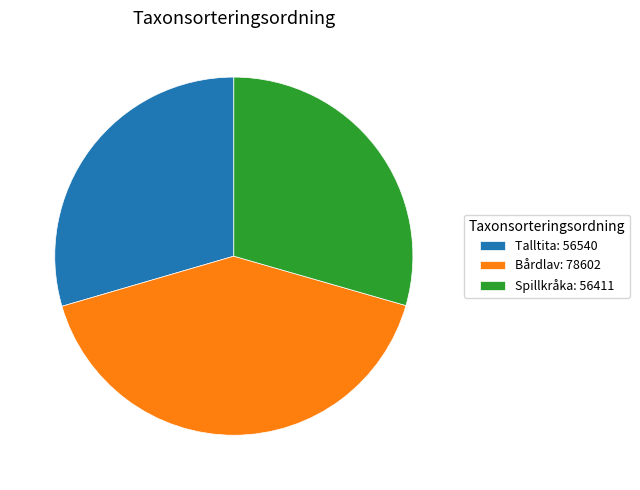

True or false: Bårdlav: 78602 accounts for 50% of the total.

False